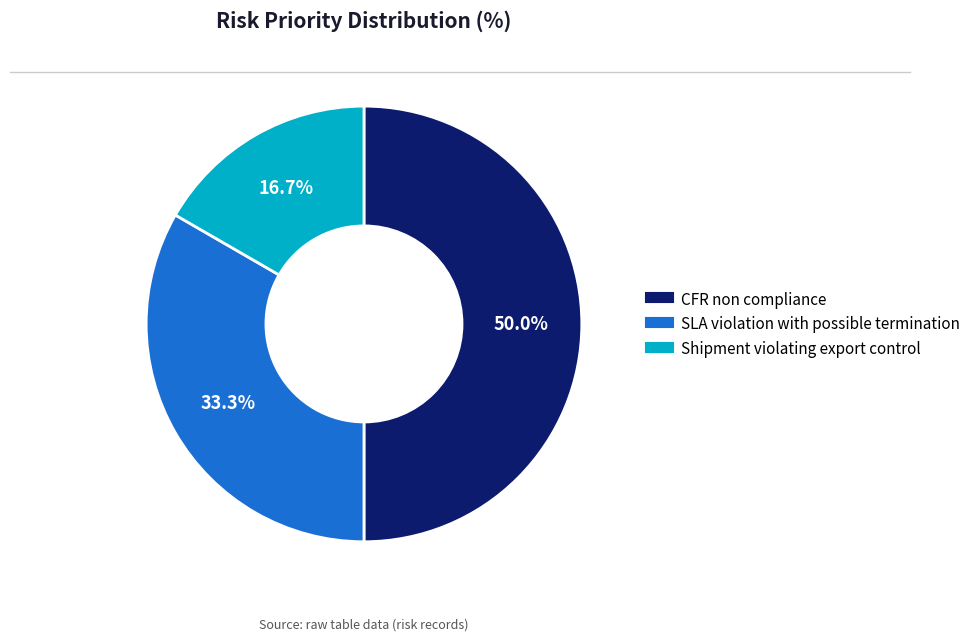

How many slices are in this pie chart?

3